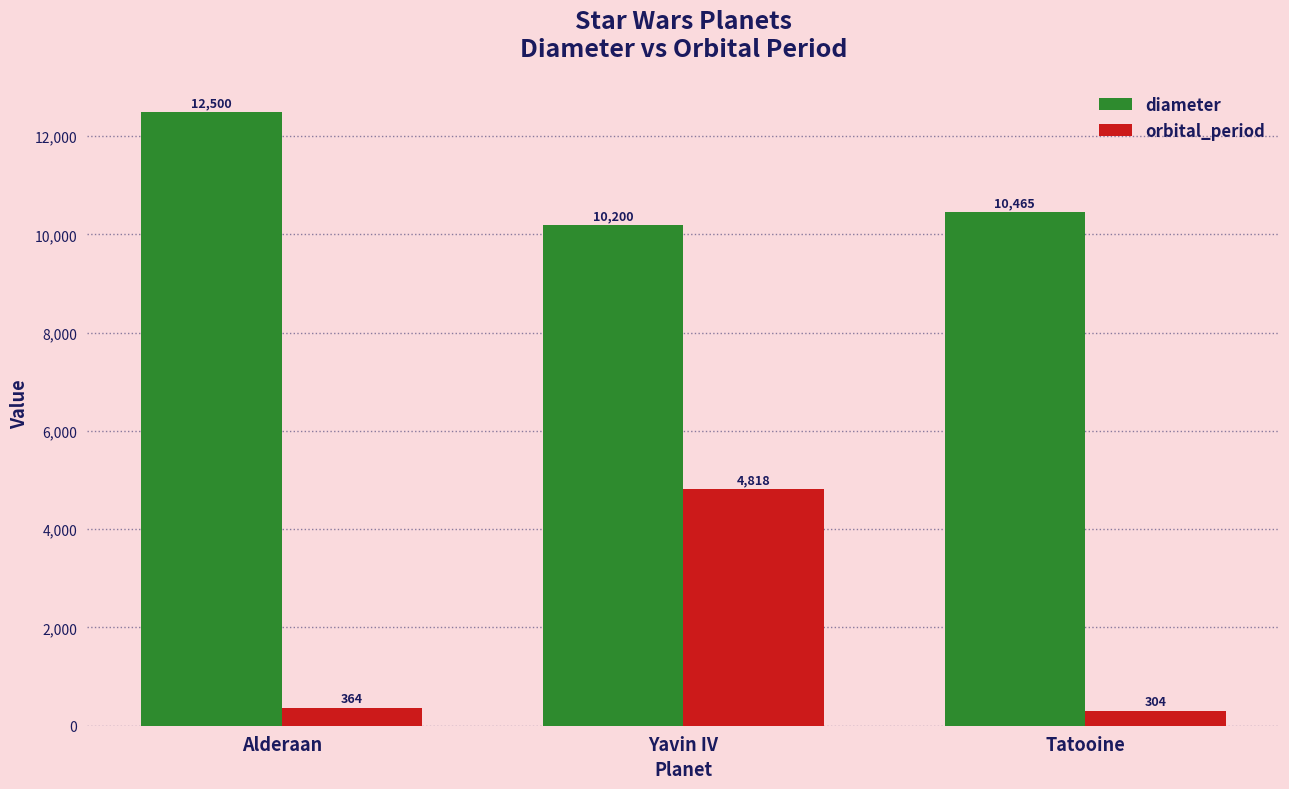

What is the difference between the maximum and minimum values in the orbital_period series?

4514